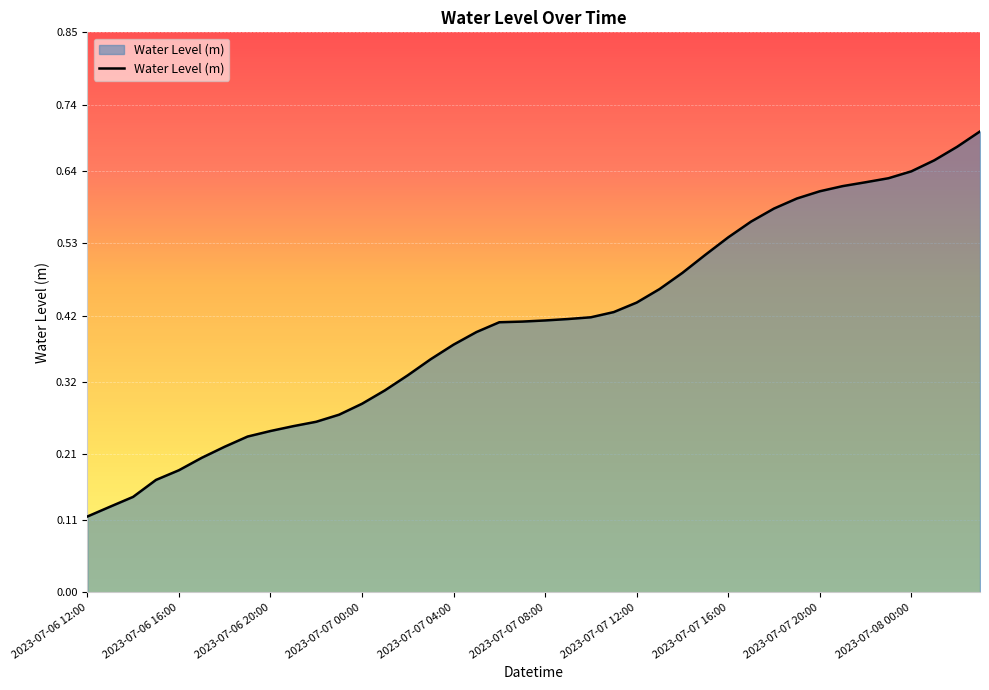

How many lines are shown in the chart?

1